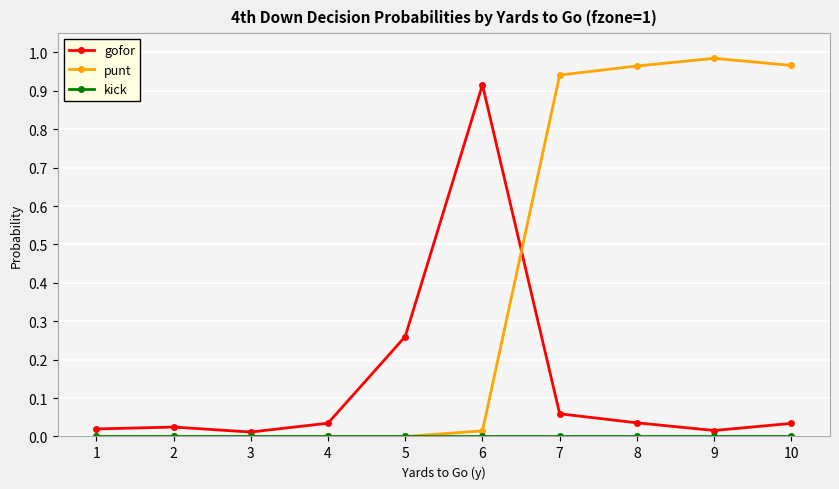

Is this an area chart (filled region under the line)?

No